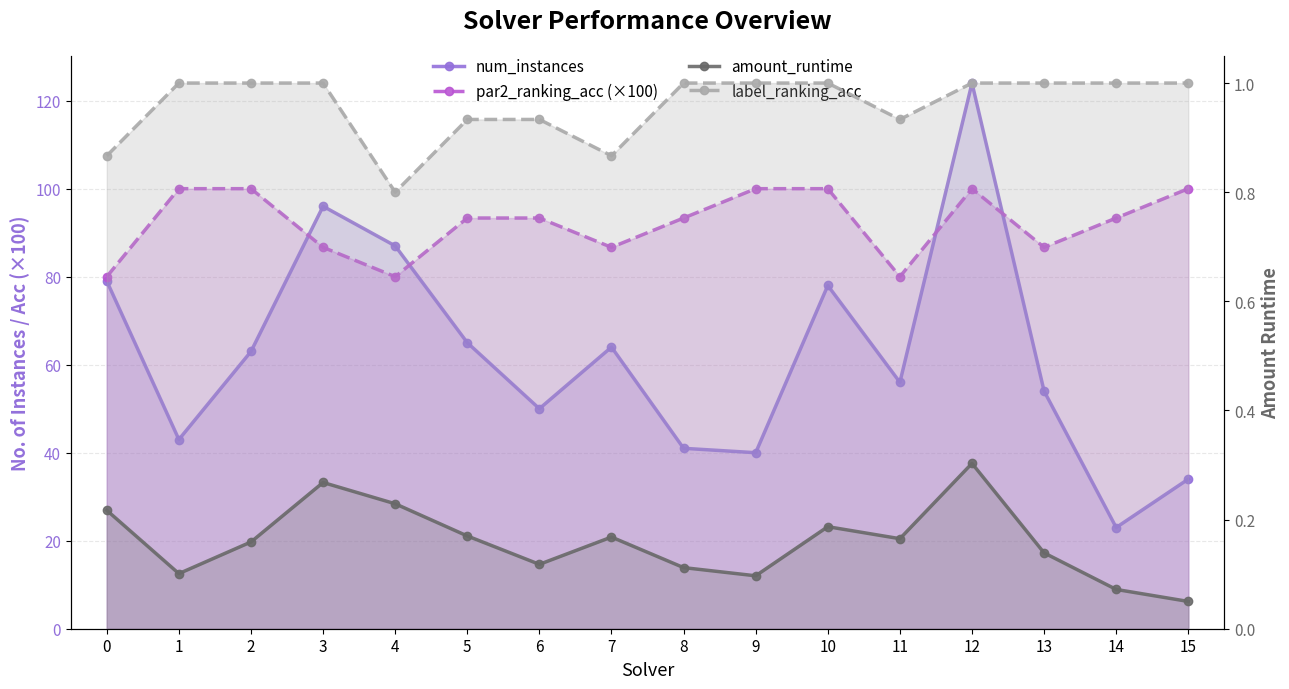

How many lines are shown in the chart?

4